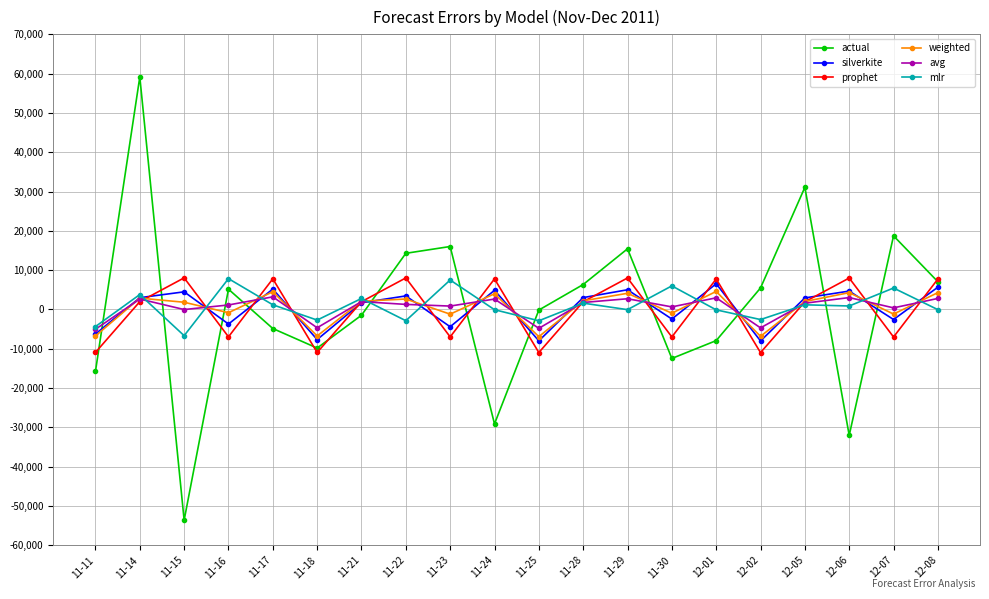

Which series has the widest spread of values?

actual